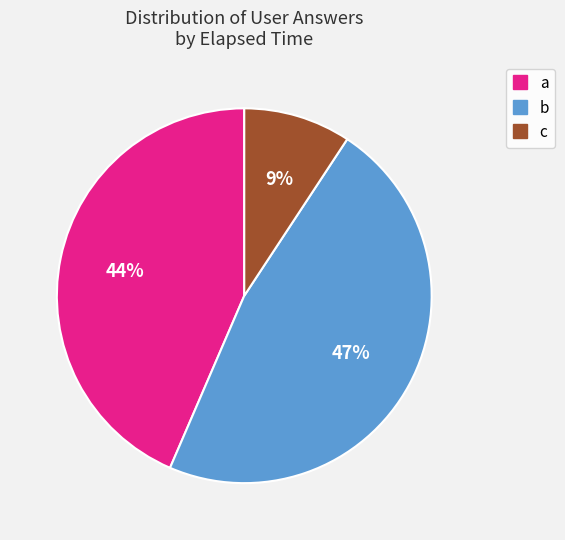

Is there any slice that represents more than half of the pie?

No